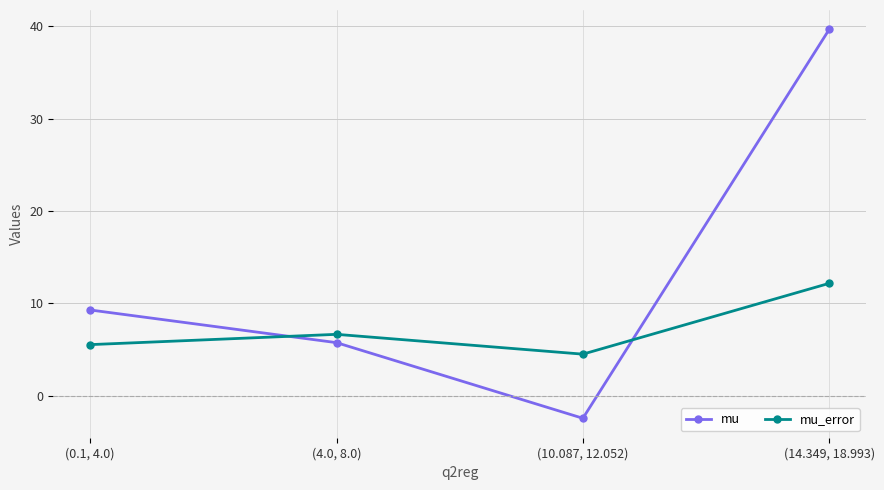

Where is mu_error nearest to the value 8?

(4.0, 8.0)